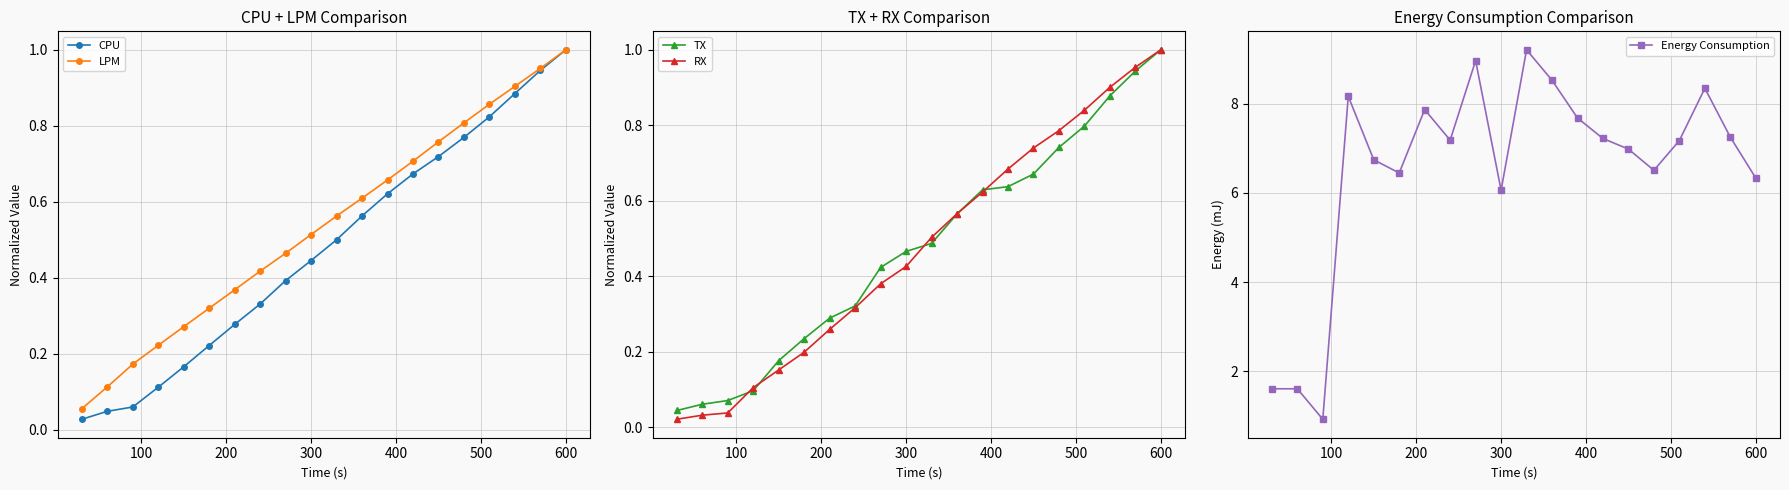

After their last crossing, which series has the higher values: CPU or TX?

CPU